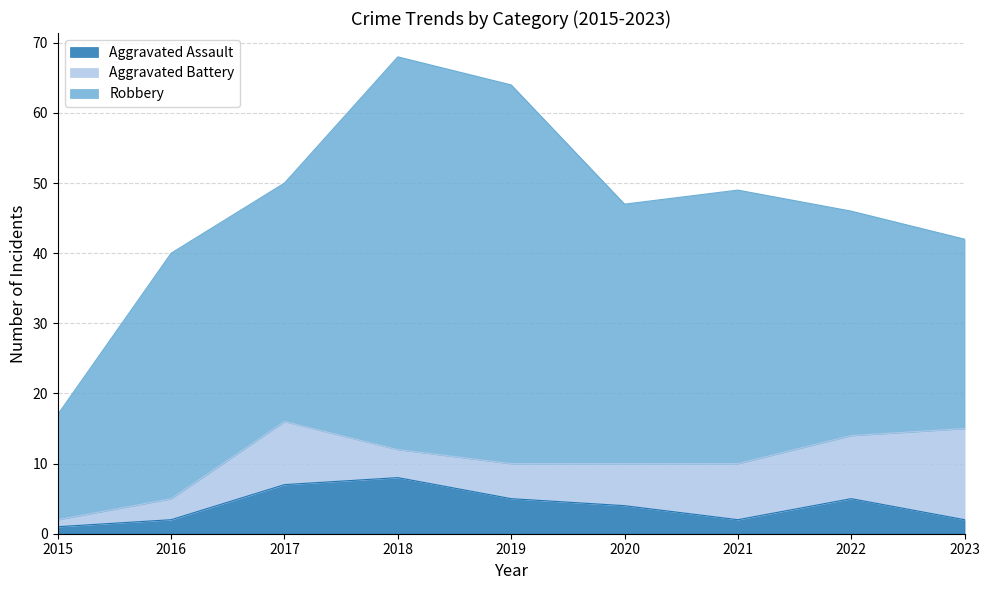

Where is Aggravated Battery nearest to the value 7?

2020